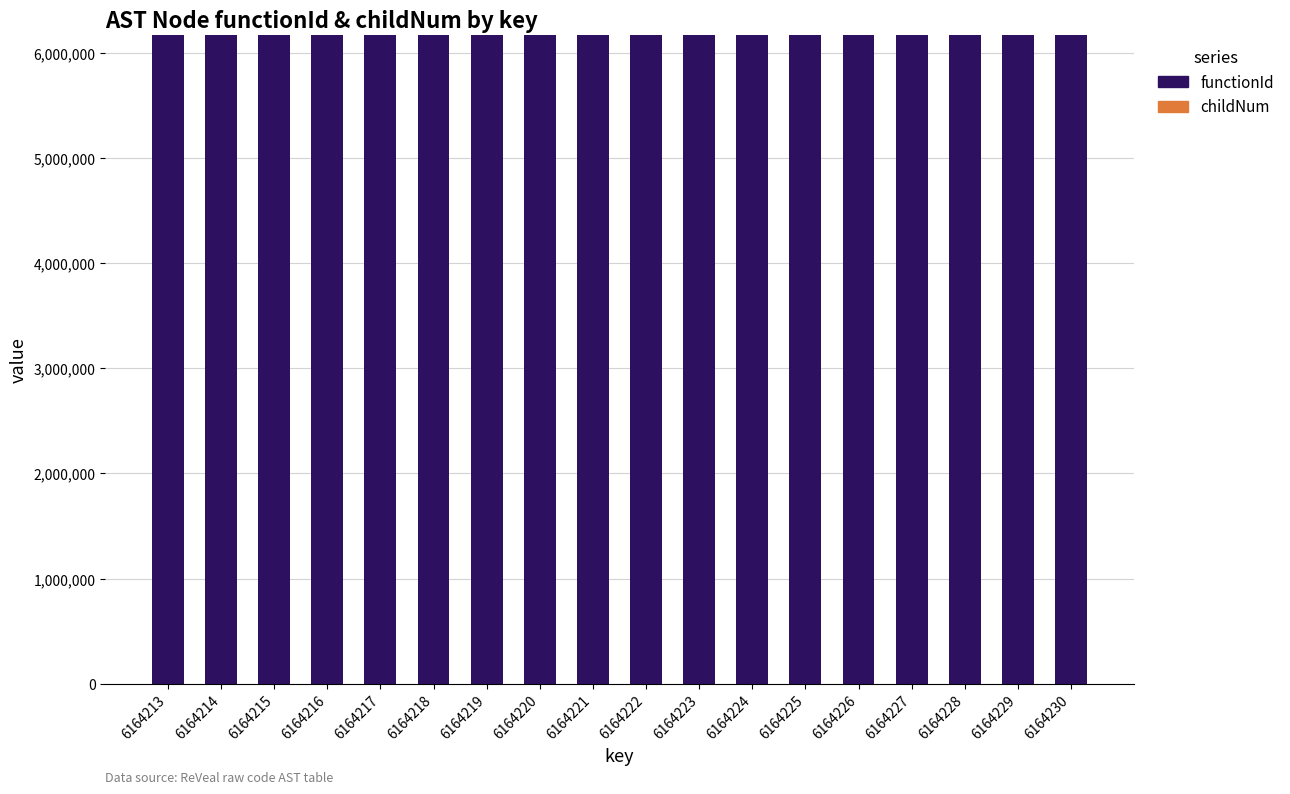

True or false: functionId has a value of 6164213 at 6164215.

True